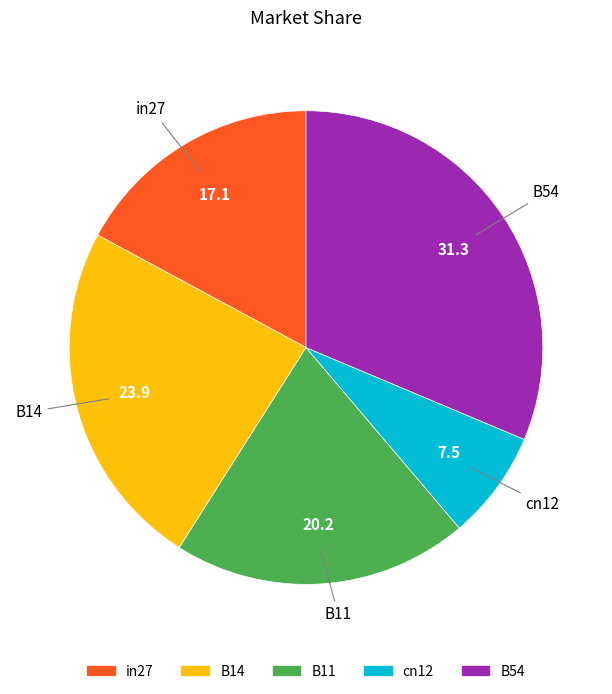

Do B11 and B54 together represent more than half of the pie?

Yes